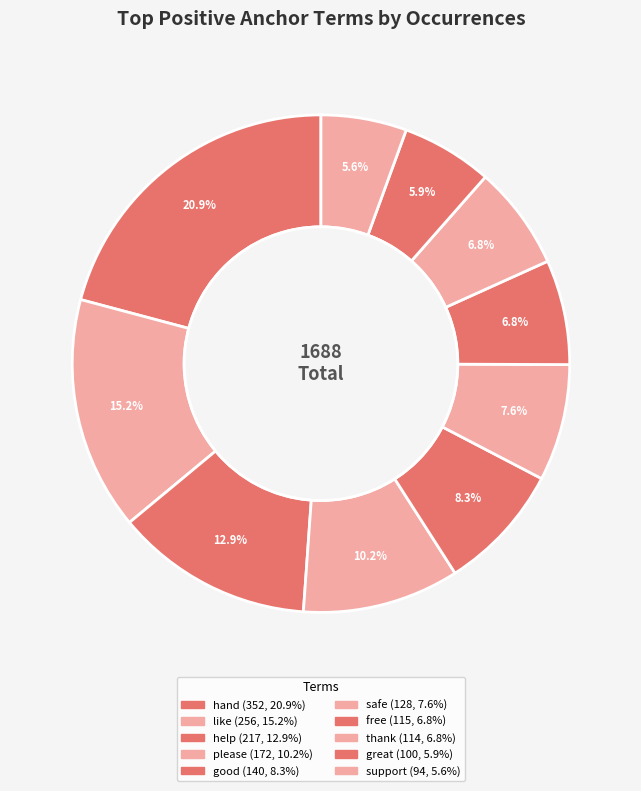

To the nearest percent, what is the average slice percentage?

10%